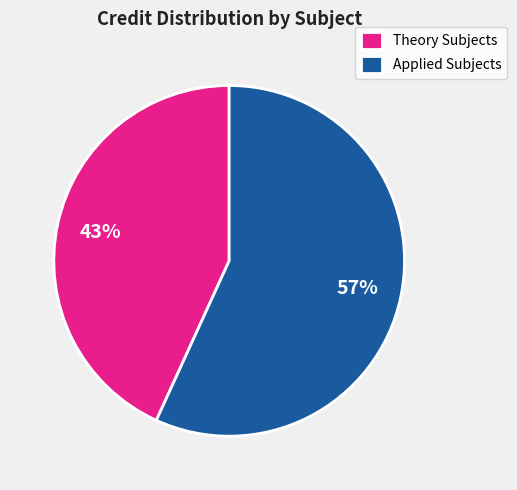

The Applied Subjects slice represents 64% of the pie. True or false?

False